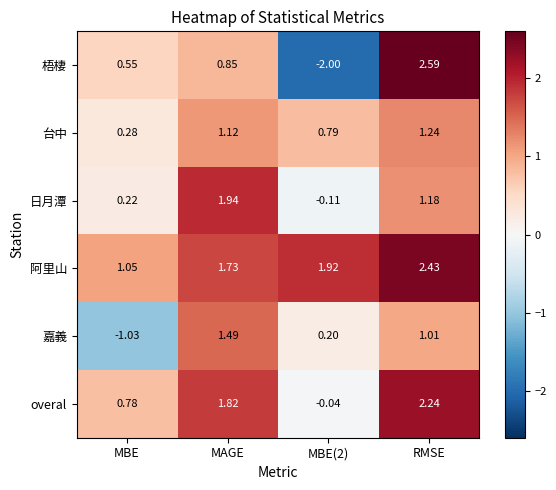

At how many categories does at least one series exceed 2?

1